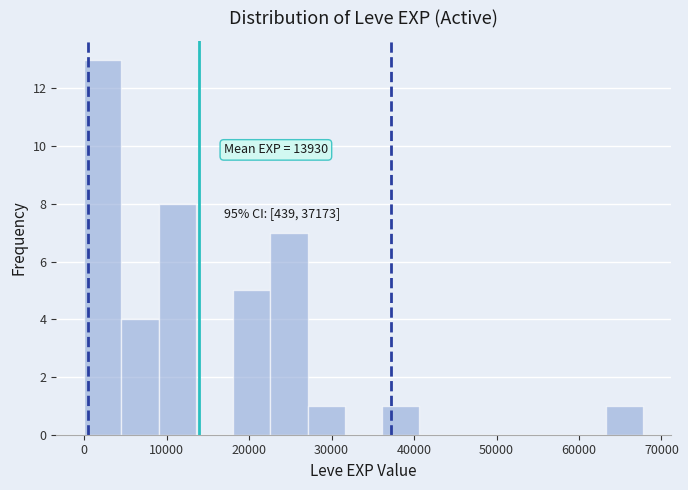

Over which range of the x-axis is the bar tallest?

0 to 5000